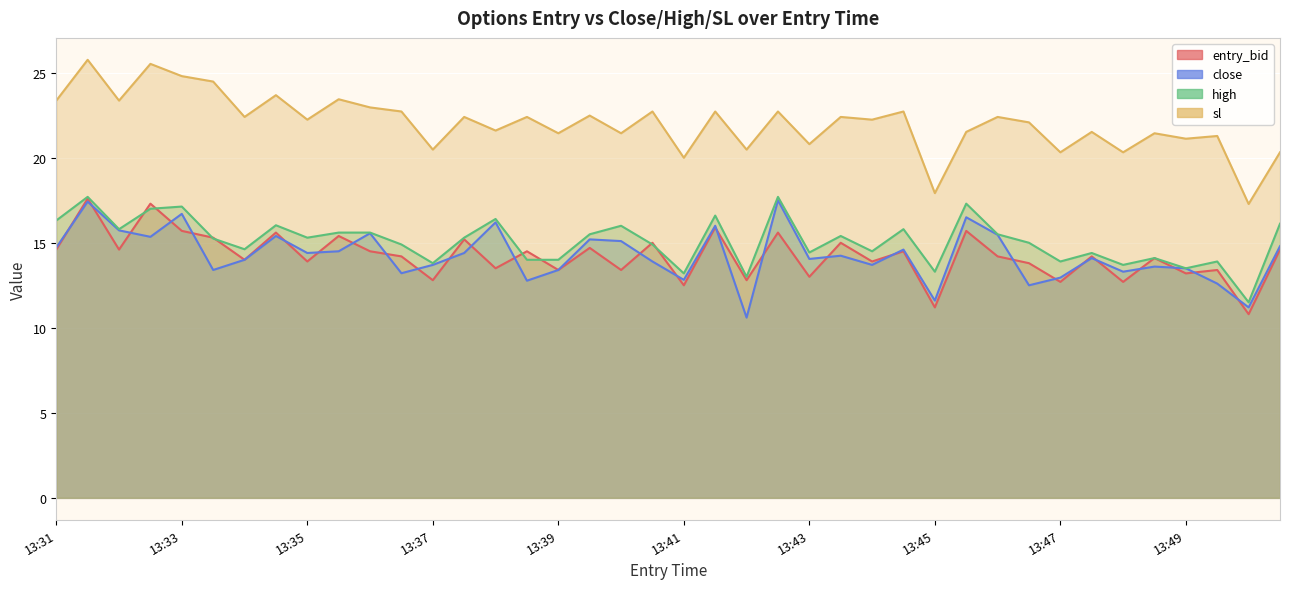

What is the difference between the maximum and minimum values in the entry_bid series?

6.8